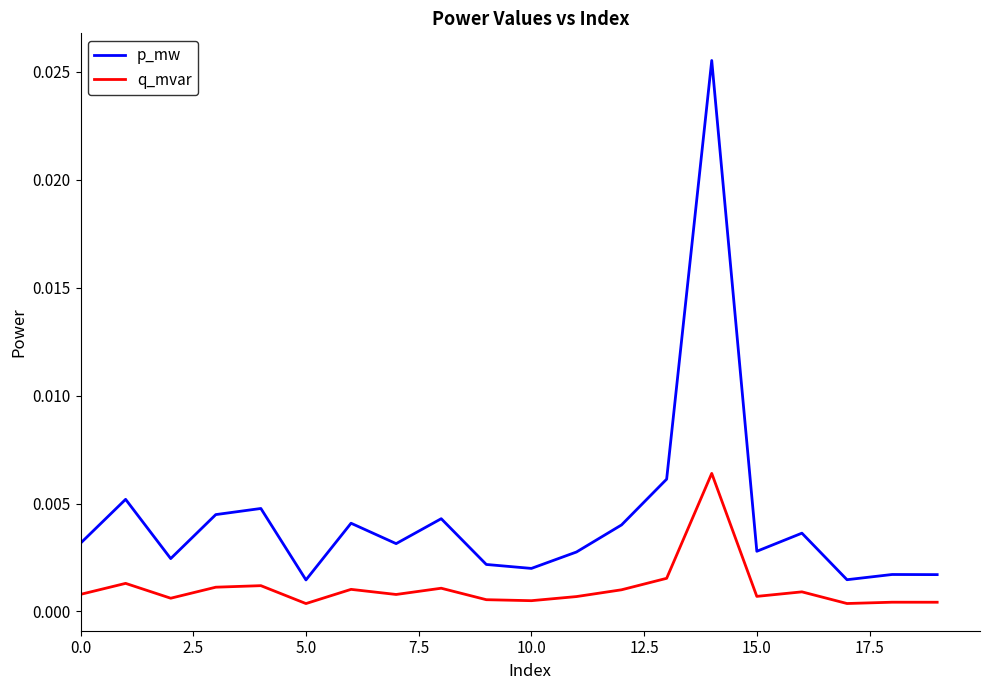

True or false: p_mw and q_mvar intersect in this chart.

False